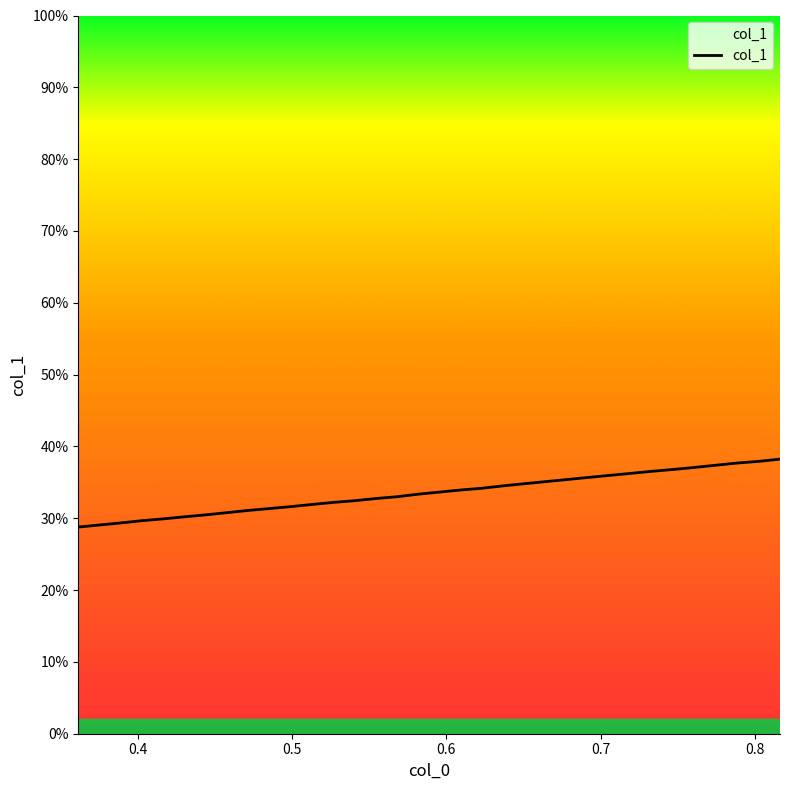

What is the difference between the maximum and minimum values?

9.5